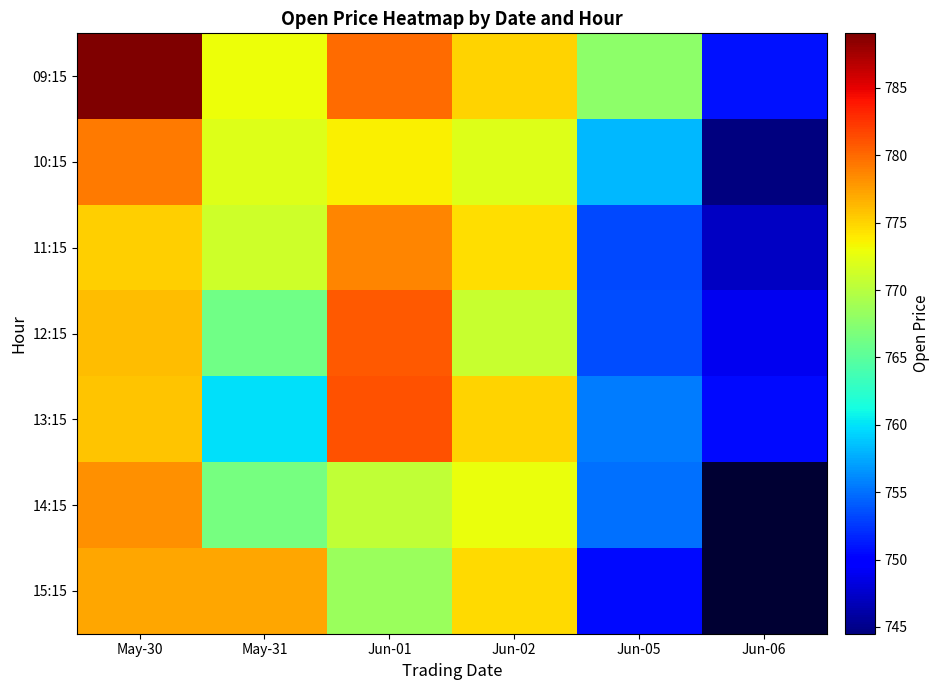

What is the minimum value shown in the chart?

744.5